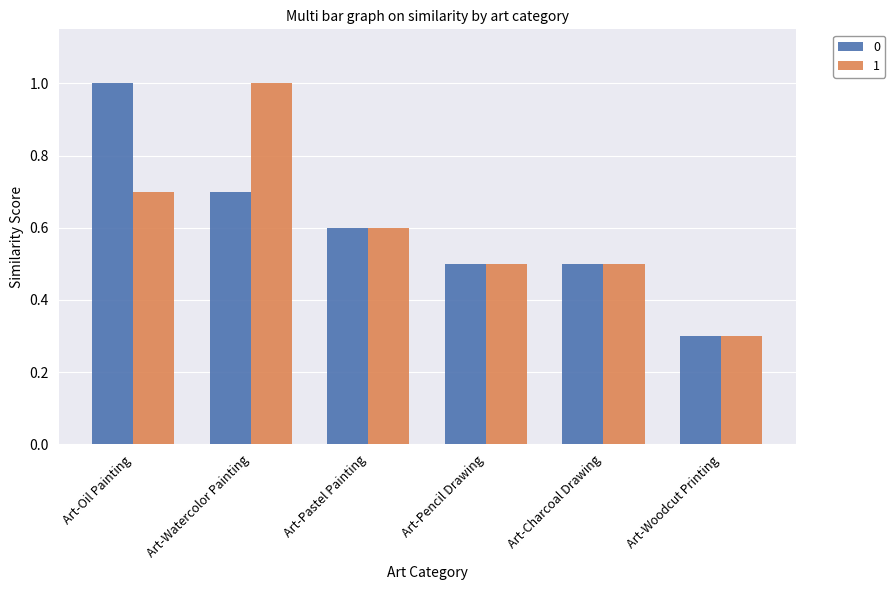

Count the number of data series in this chart.

2